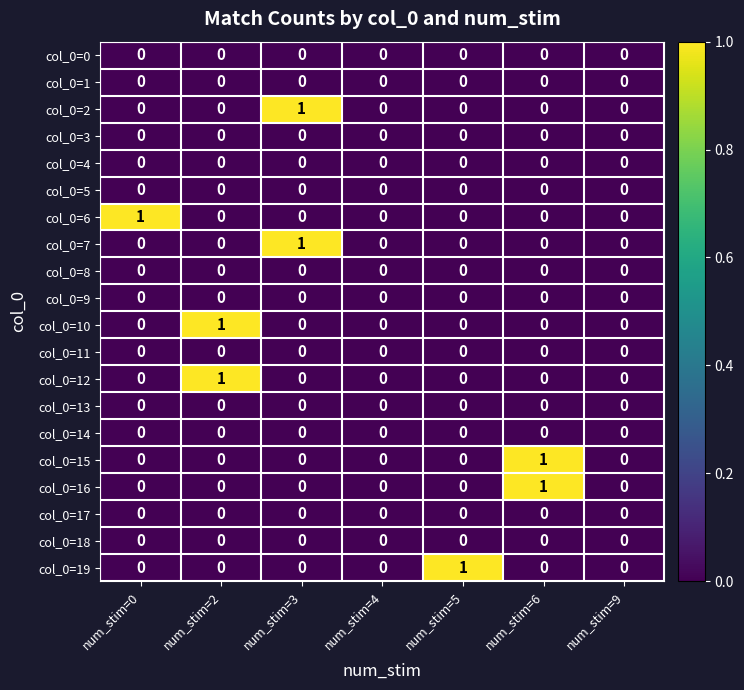

Count the col_0=19 values in the range 0 to 1.

7